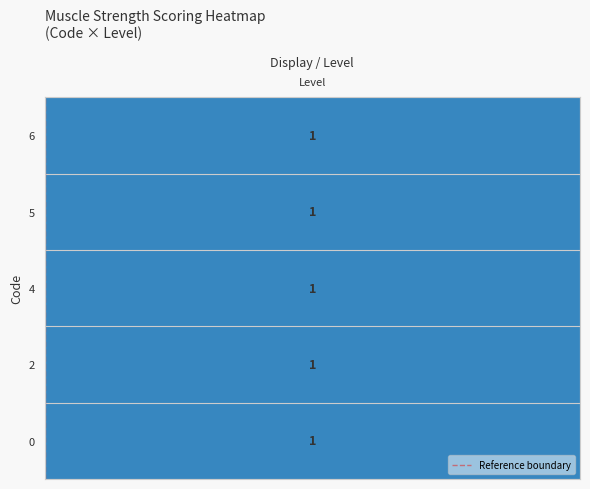

Is it true that the value at Level is 1?

False